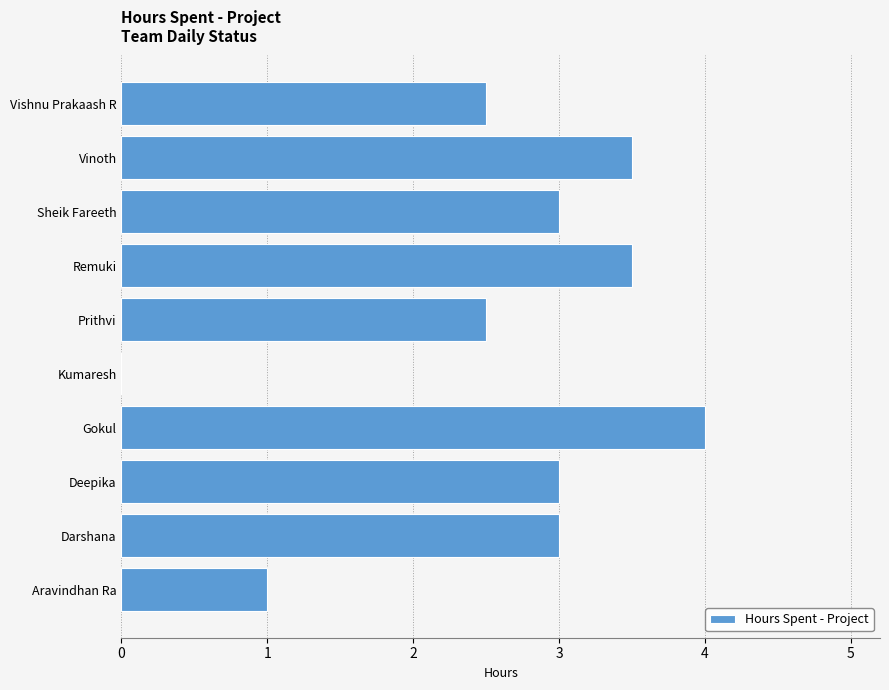

What is the sum of the values at Remuki and Gokul?

7.5